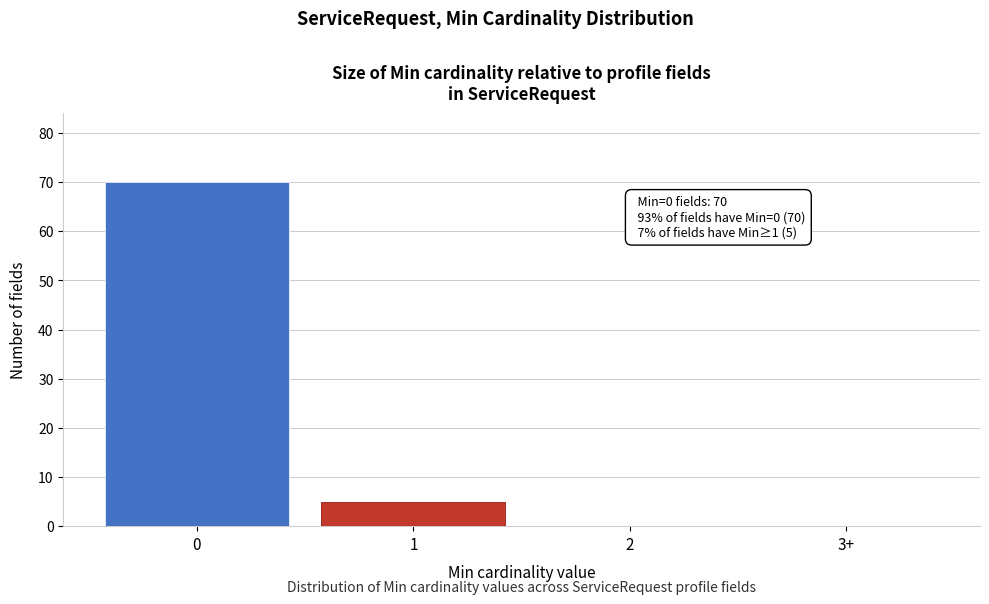

Reading left to right, what are all the values shown in this chart?

0=70	1=5	2=0	3+=0